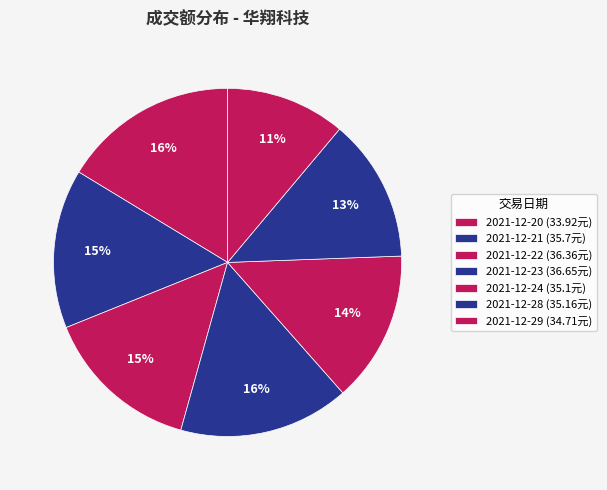

How many segments does this pie chart have?

7